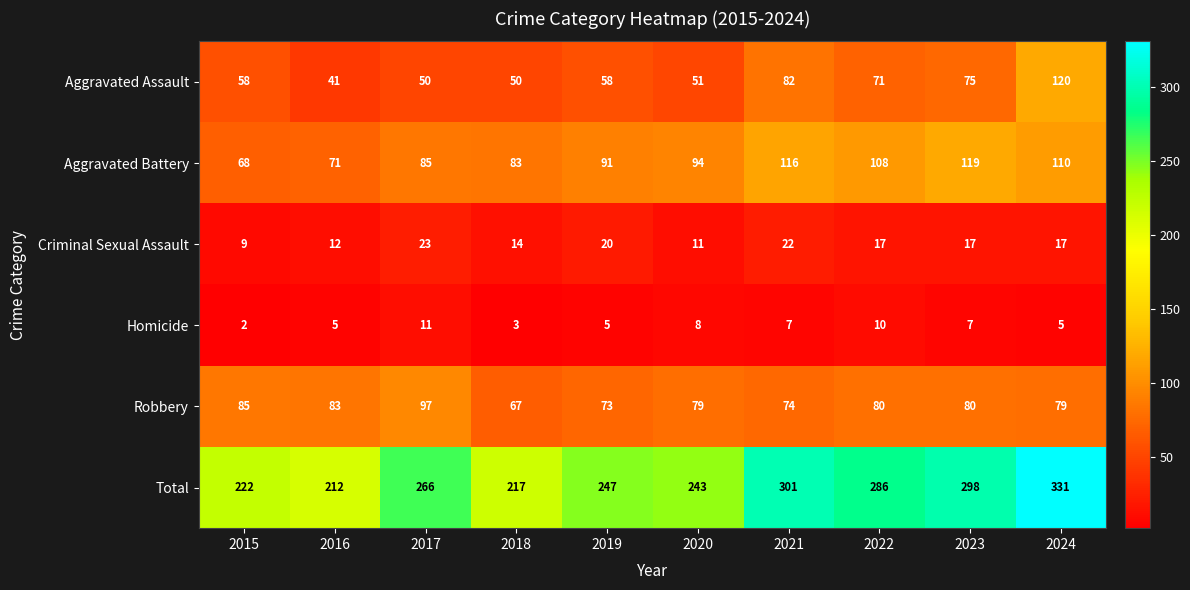

Read the Aggravated Battery value at 2024.

110